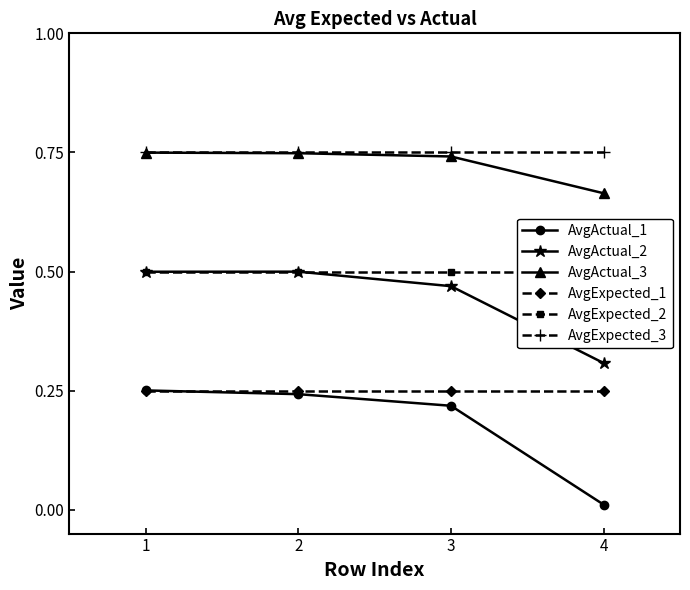

The value of AvgActual_3 at 1 is 1.3. True or false?

False